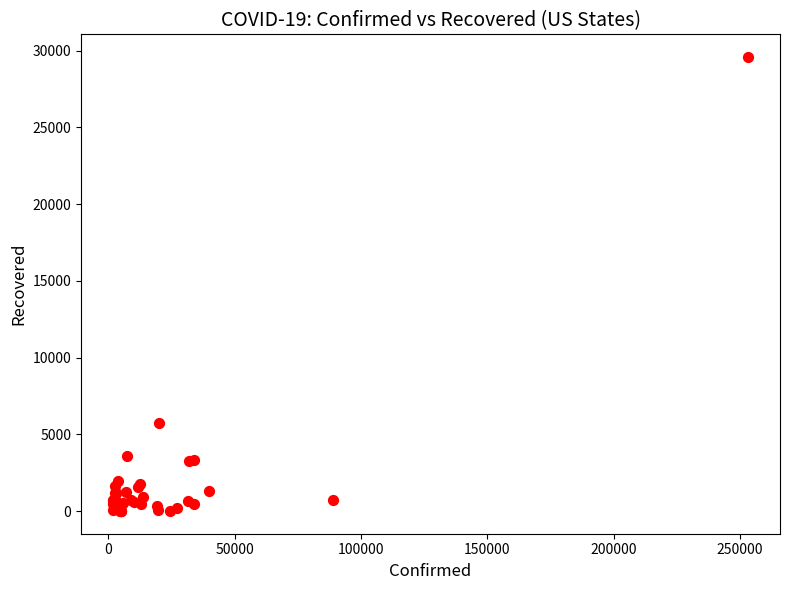

What Y value in the scatter plot is closest to 14796?

5707